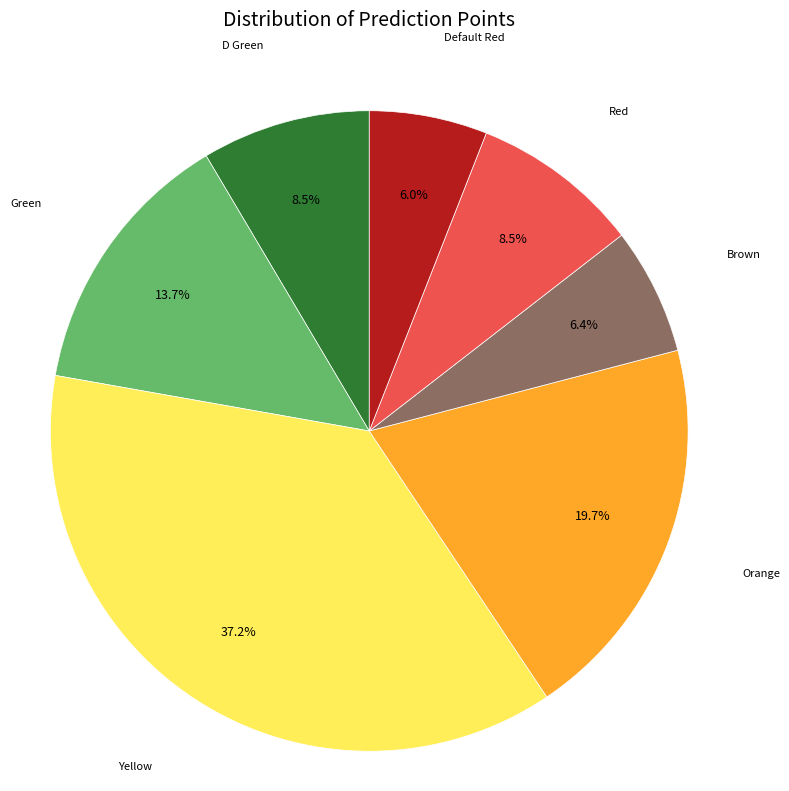

Is there a majority slice in this chart?

No